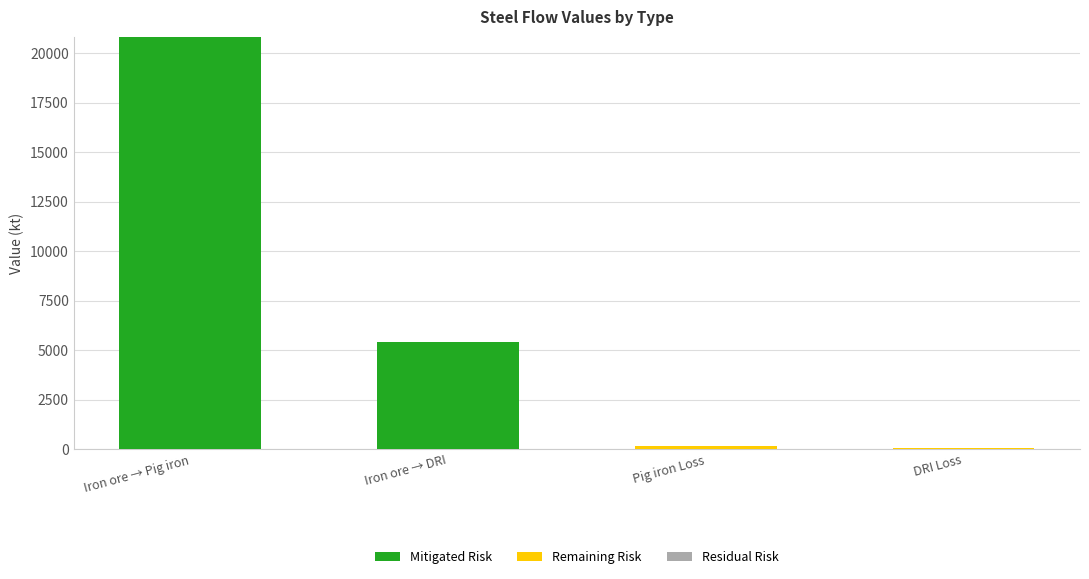

What is the highest value of the Mitigated Risk series?

20836.2